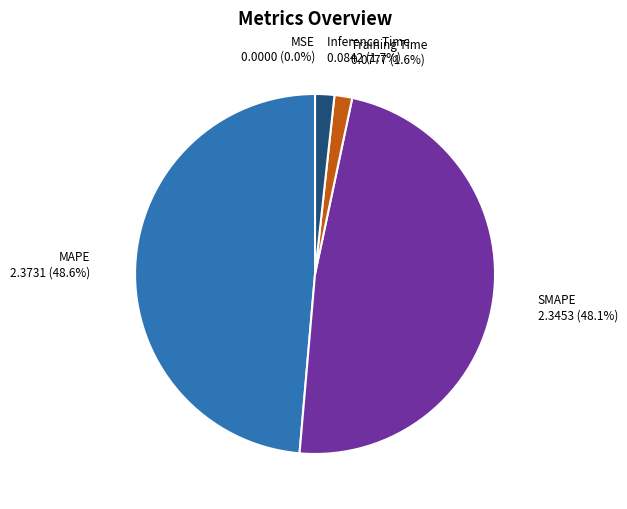

Is there any slice that represents more than half of the pie?

No